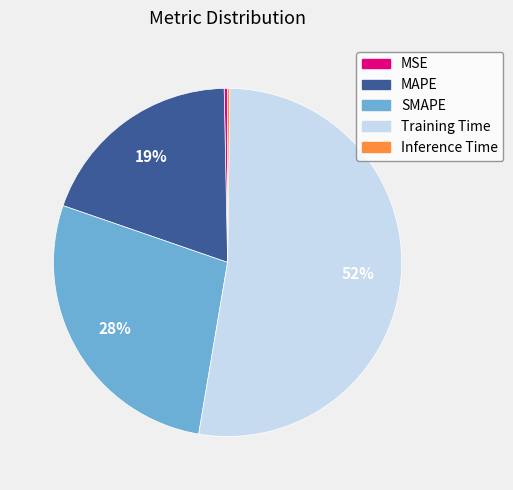

Which category has the biggest portion of the pie?

Training Time